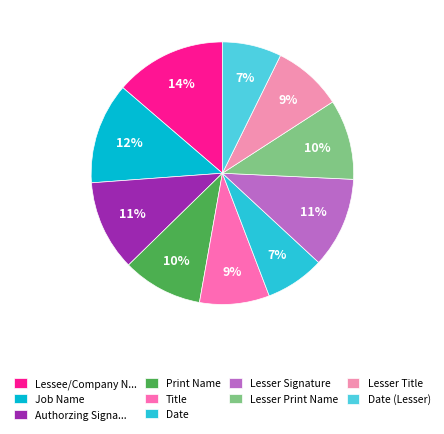

Count the number of slices in the pie.

10